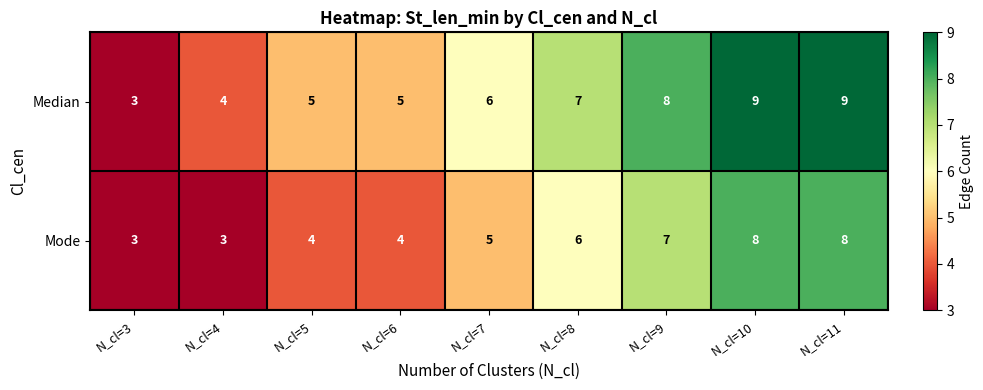

At which label is Mode closest to 5?

N_cl=7